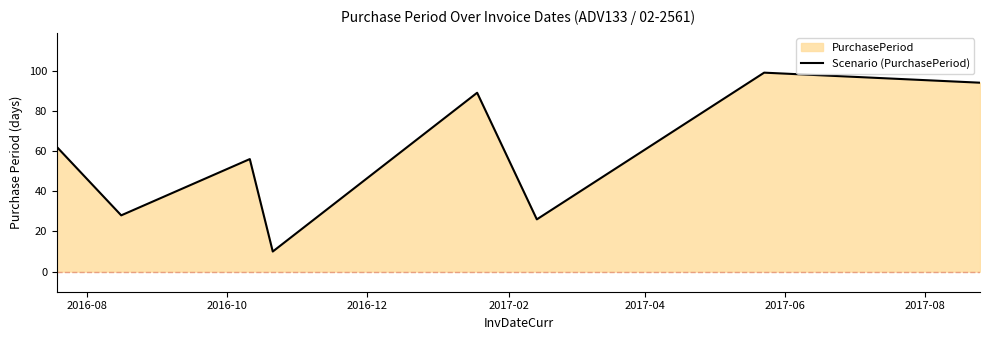

What is the smallest value displayed?

10